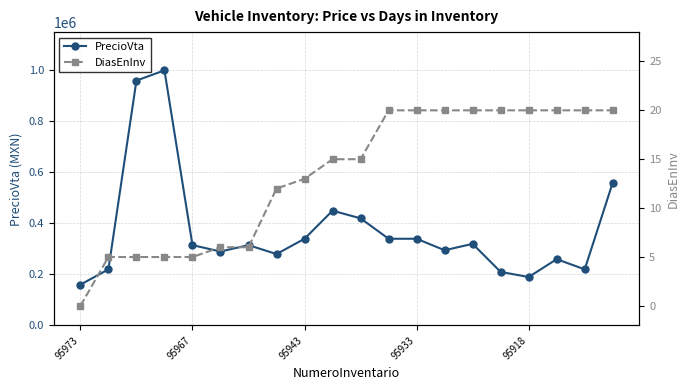

At which label is PrecioVta closest to 579900?

19